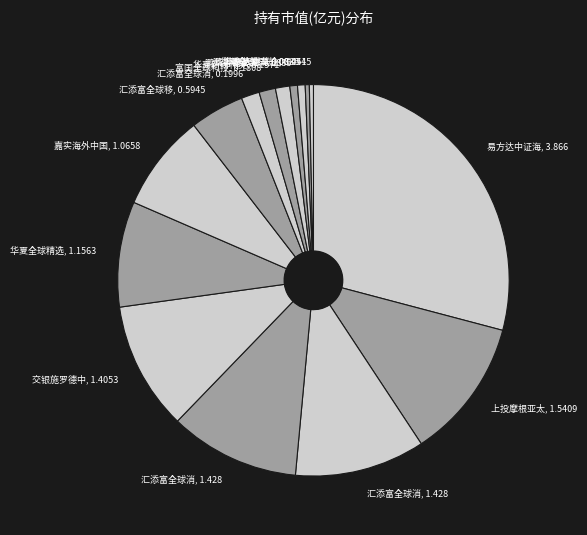

To the nearest percent, what is the average slice percentage?

7%